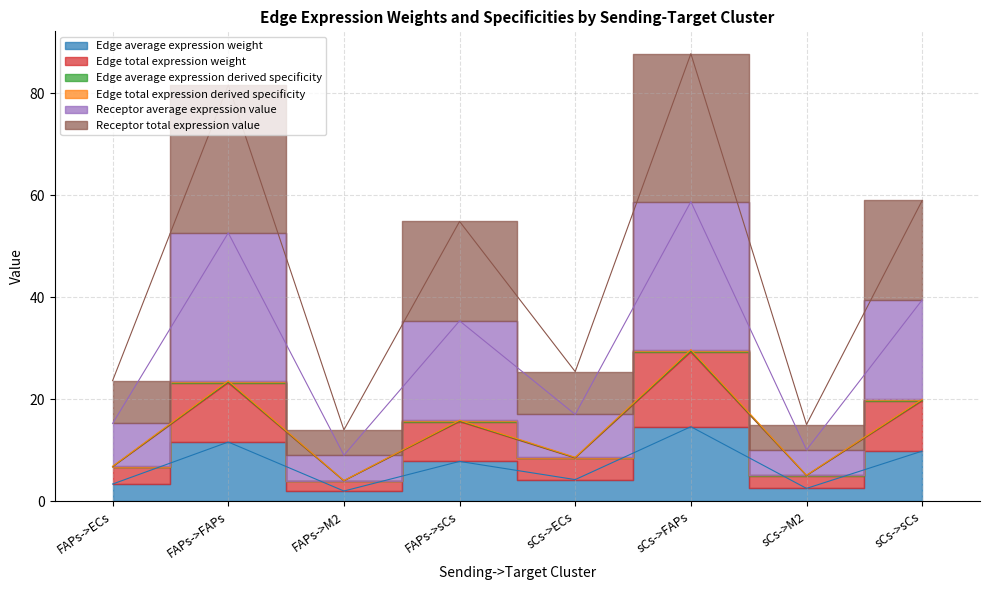

Does the chart have visible grid lines?

Yes